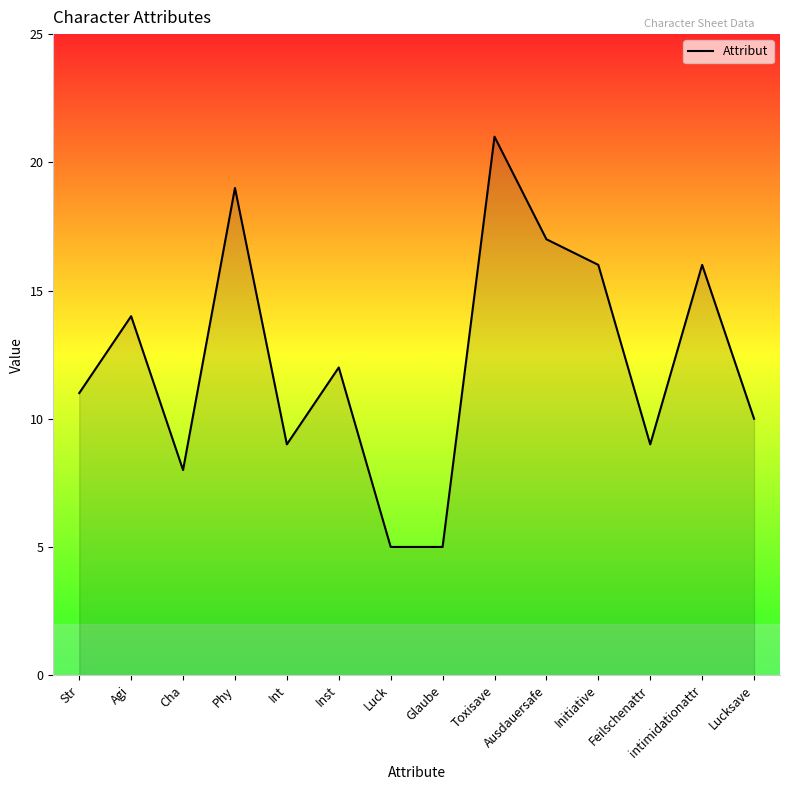

The value at Initiative is 9. True or false?

False